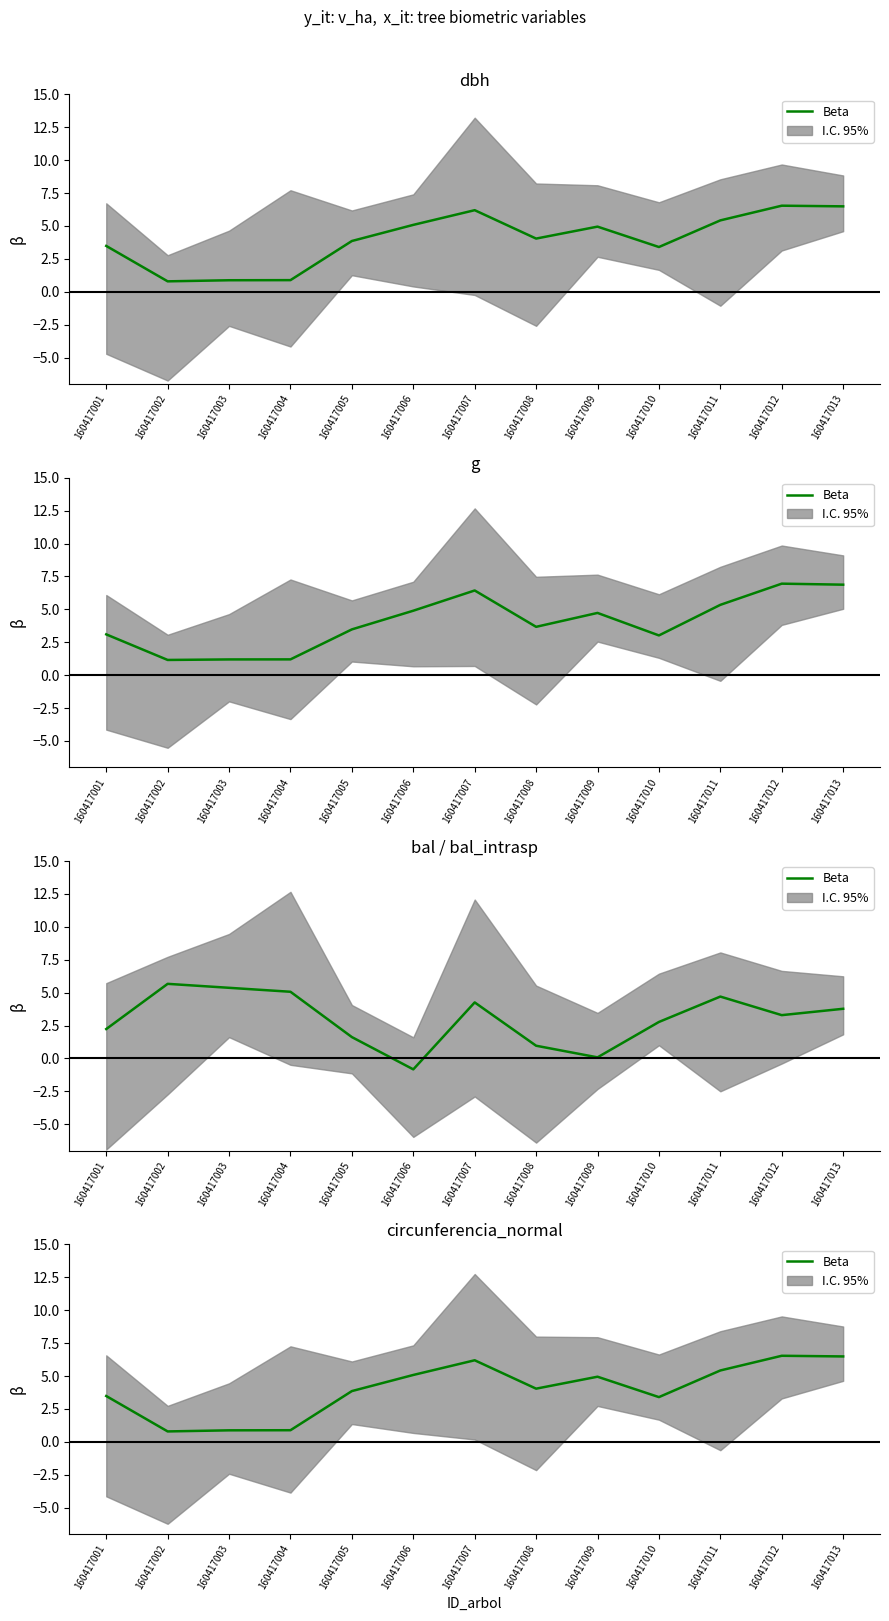

Which category has the highest value across all series?

160417012